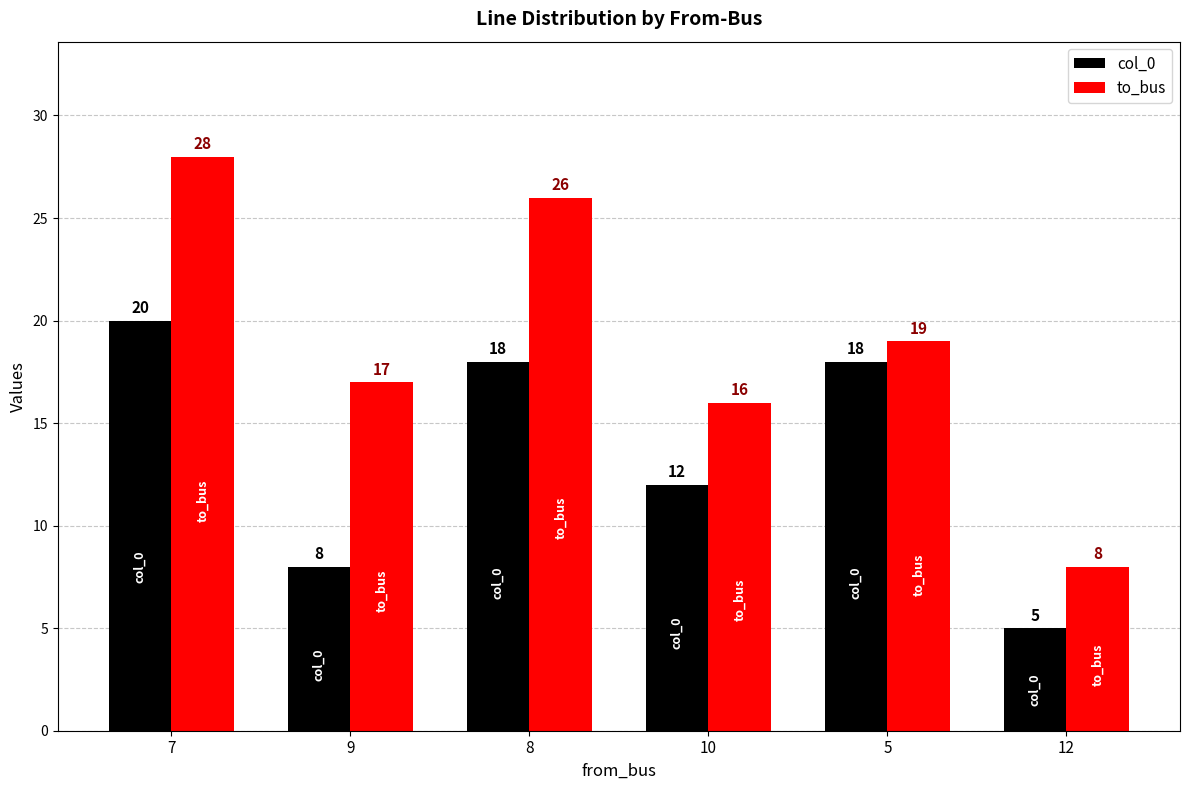

At which category is the sum across all series the highest?

7